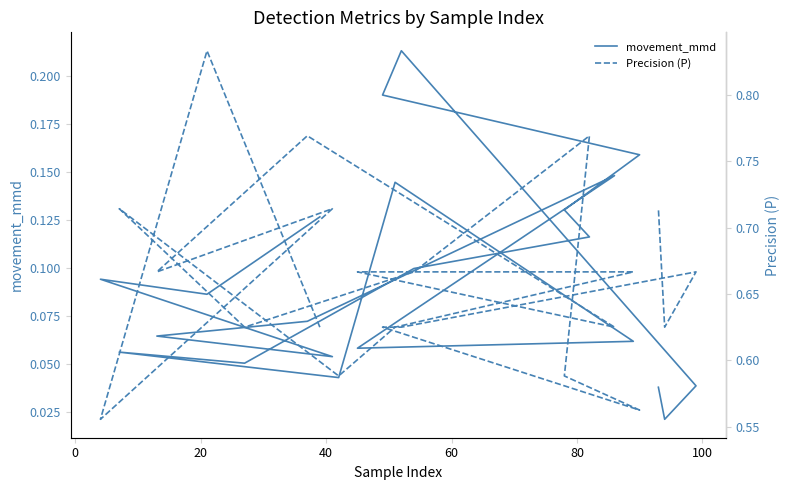

How many lines are shown in the chart?

2